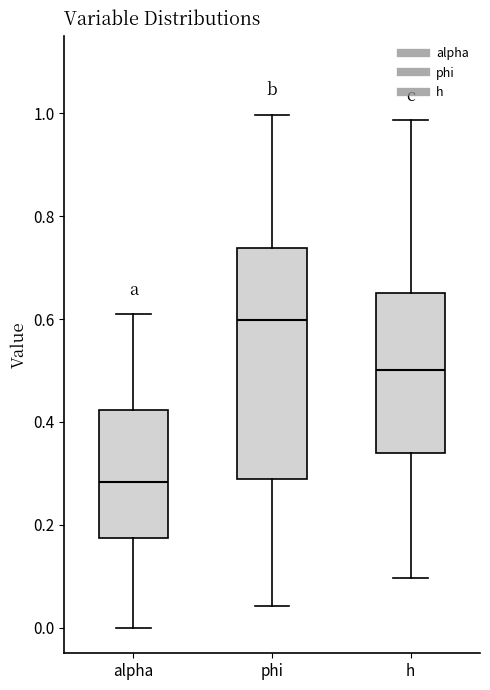

Which box is the tallest, from its lower edge to its upper edge?

phi